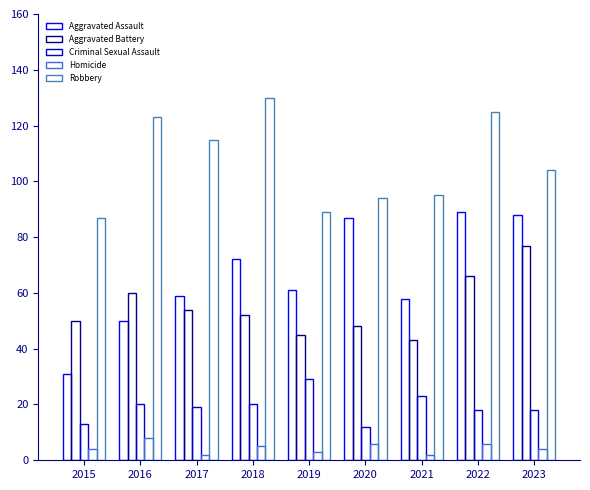

Which label corresponds to the largest value in the chart?

2018